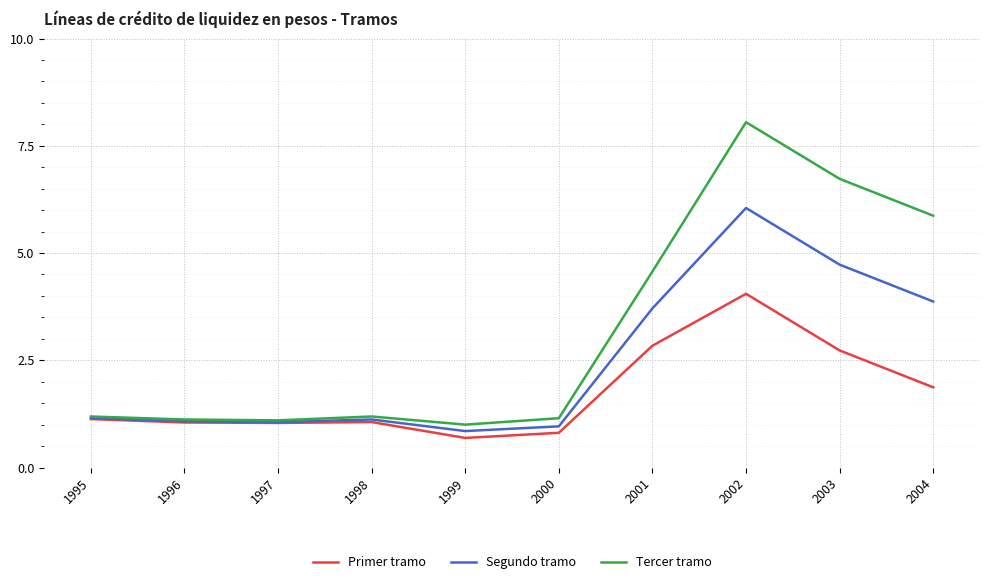

What value does the Primer tramo series have at 2001?

2.8